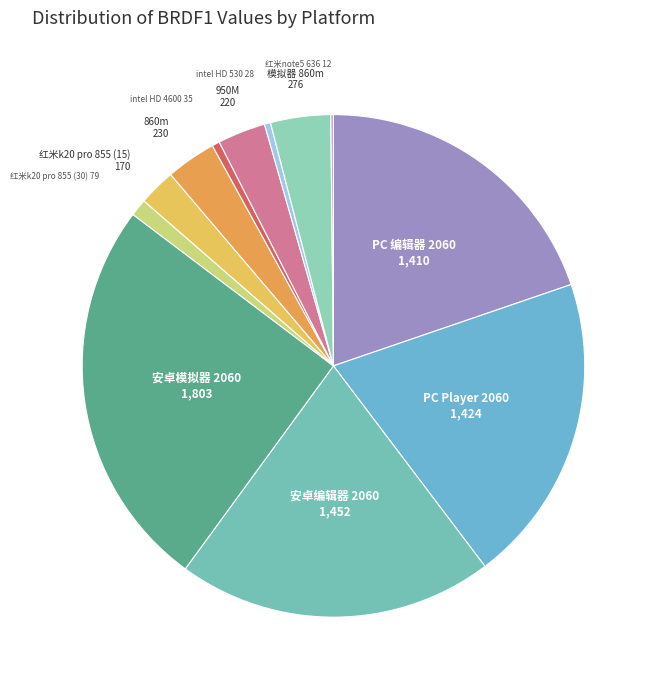

Approximately how many times larger is the value at 860m compared to intel HD 530?

8.2